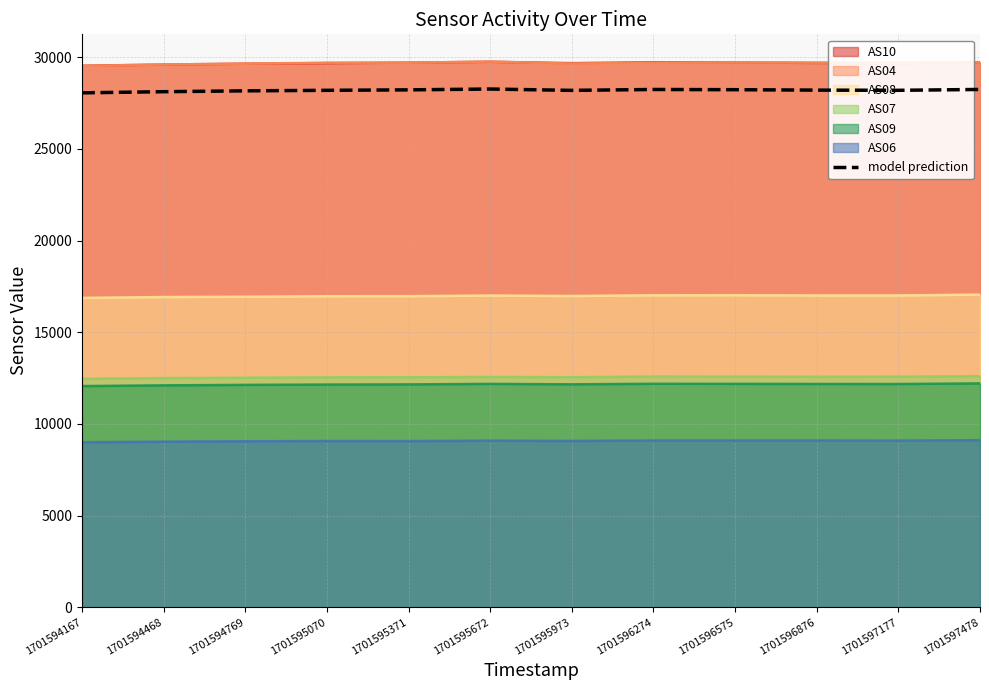

Reading left to right, what are all the values shown in this chart?

28056.3	28118.1	28164.6	28193.1	28218.8	28263.4	28190.3	28238.8	28227.3	28203.6	28193.1	28240.6